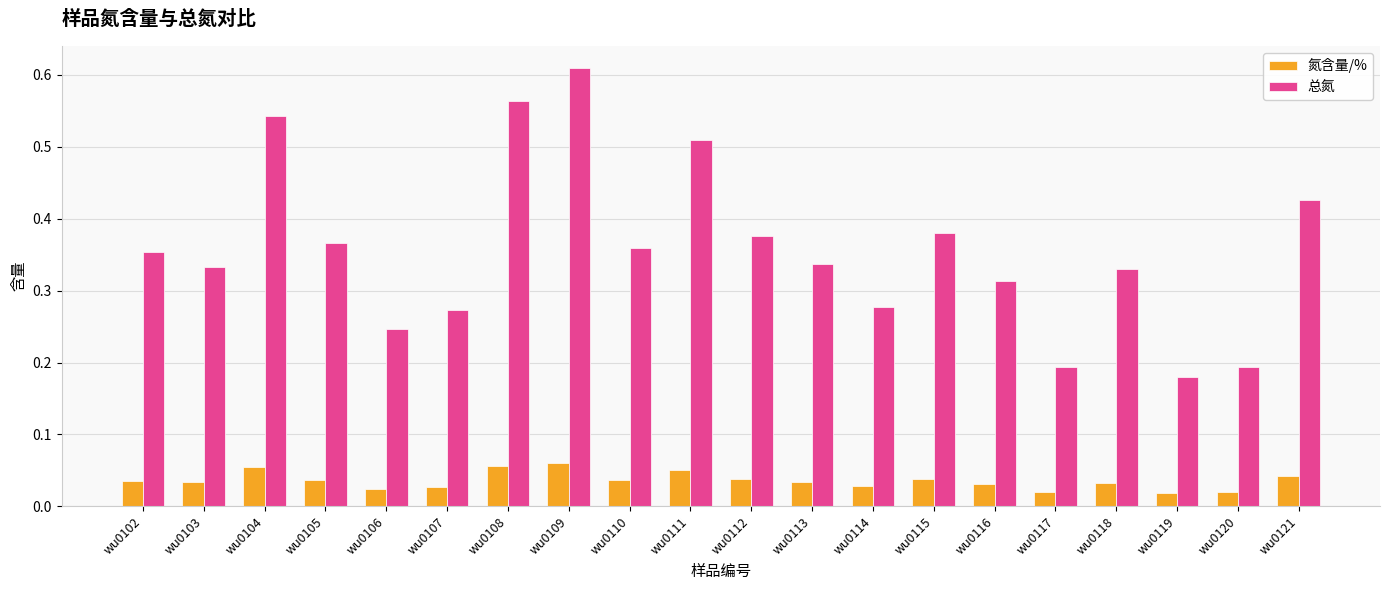

The 总氮 series shows 0.6 at wu0102. True or false?

False